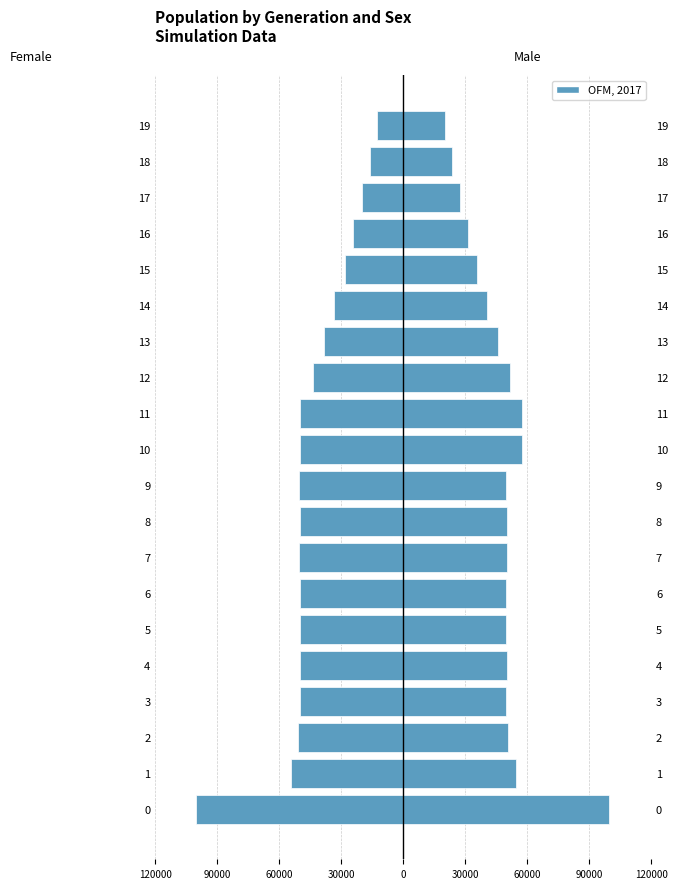

Is the value of female_size at 3 greater than the value of male_size at 16?

No